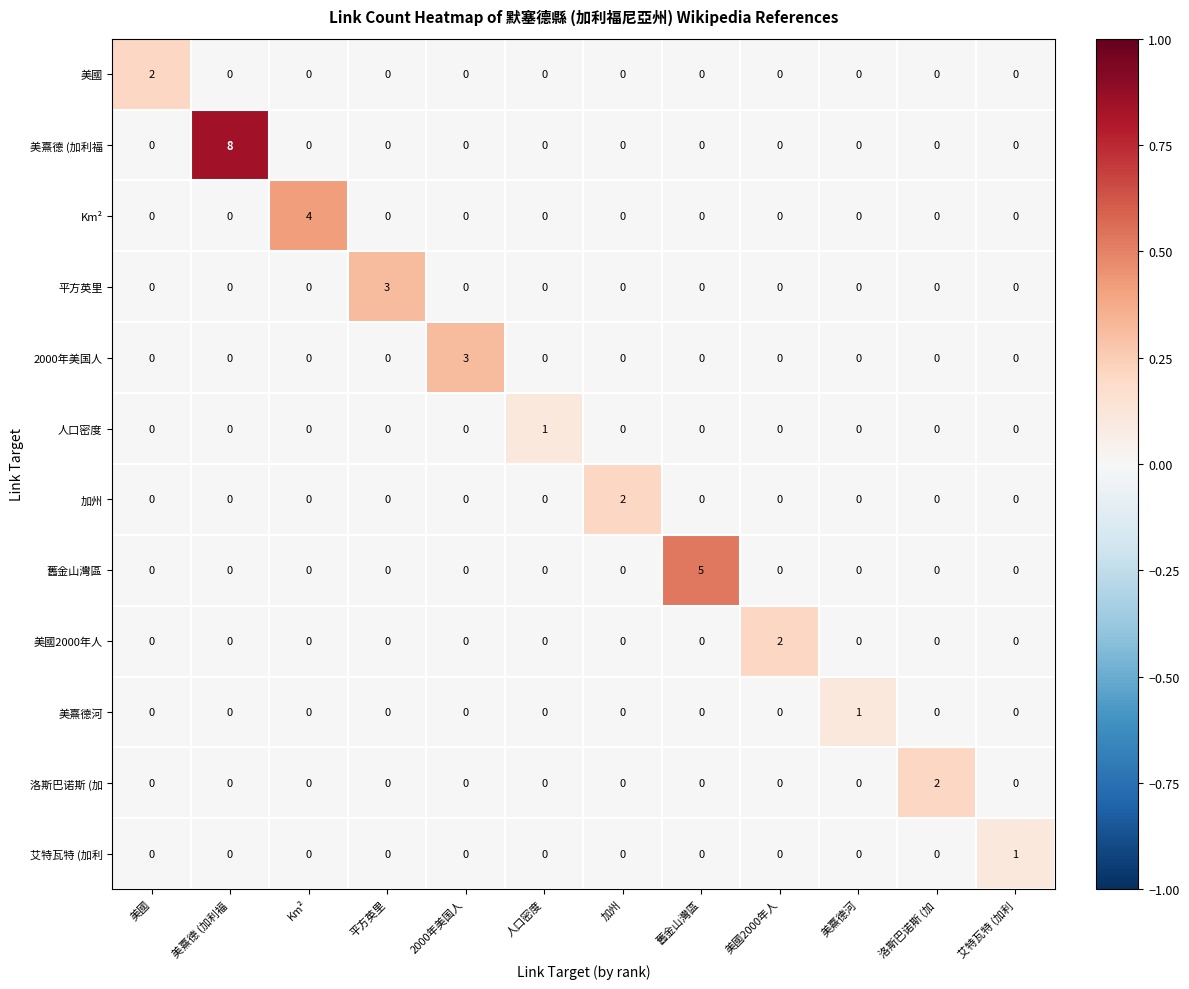

How many 美熹德 (加利福 values are between 0 and 1?

11